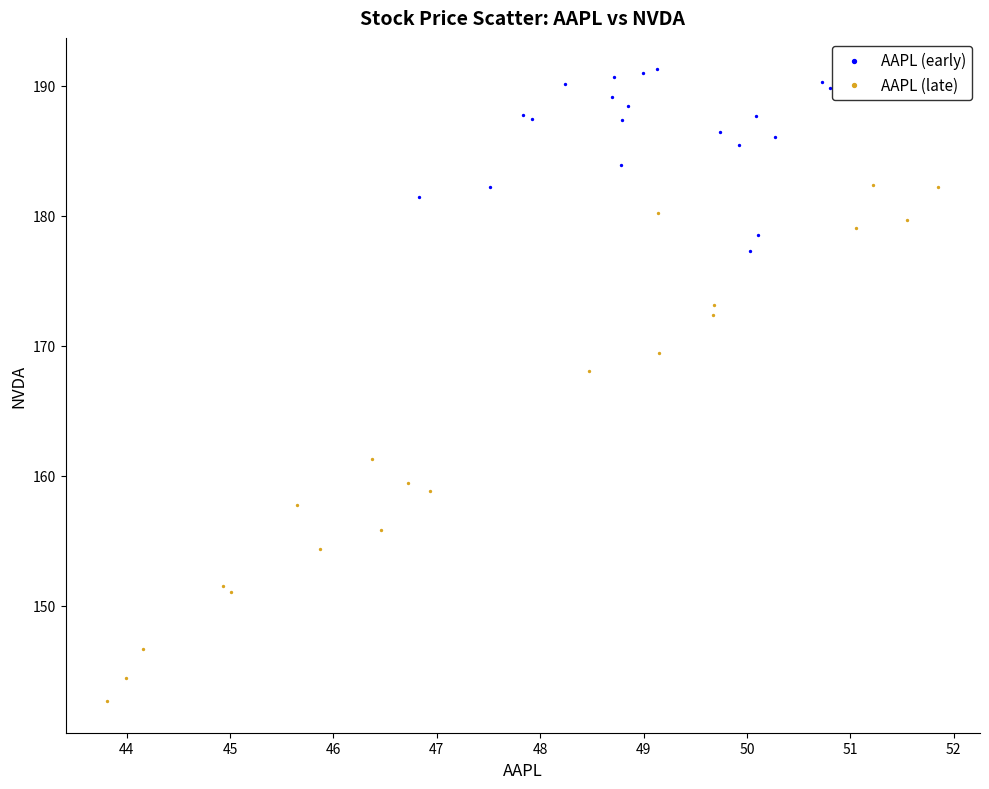

Which series has the largest Y range (max minus min)?

AAPL (late)